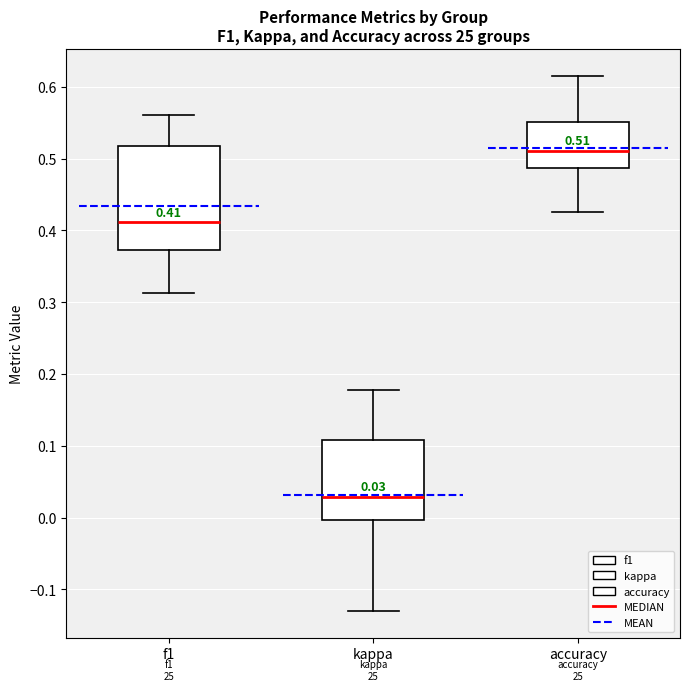

Which box has the highest median line?

accuracy